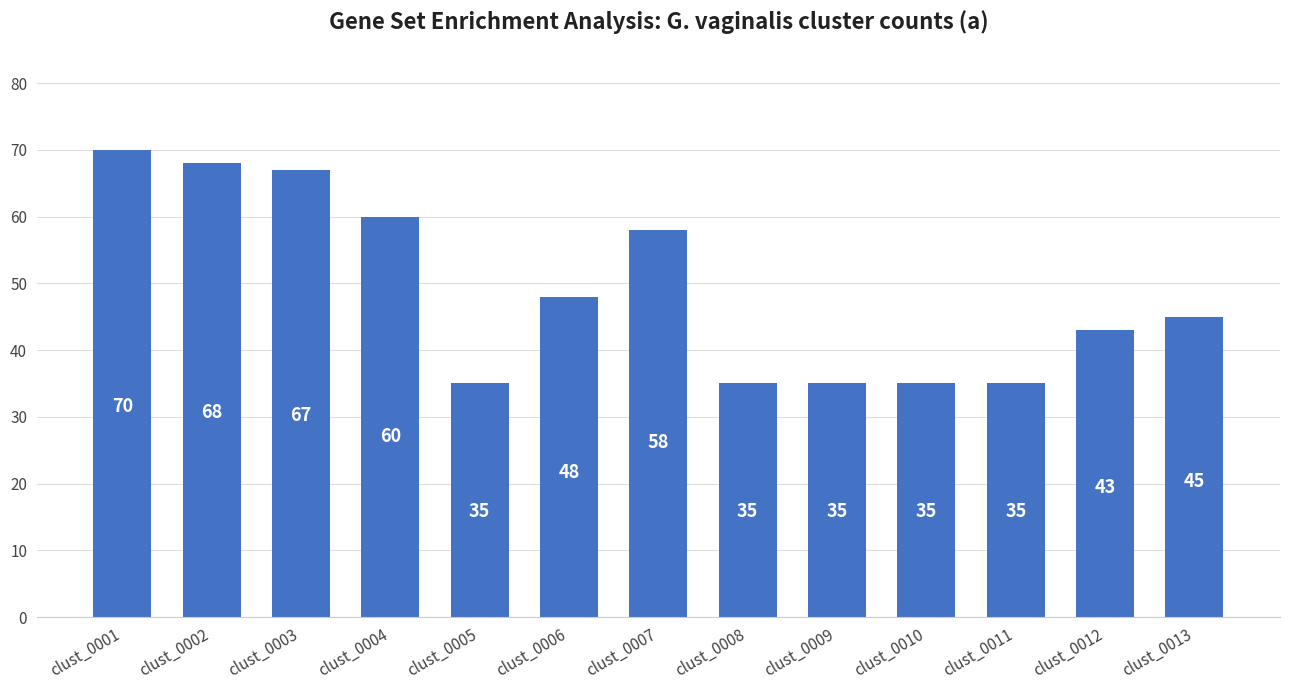

Approximately how many times larger is the value at clust_0001 compared to clust_0007?

1.2